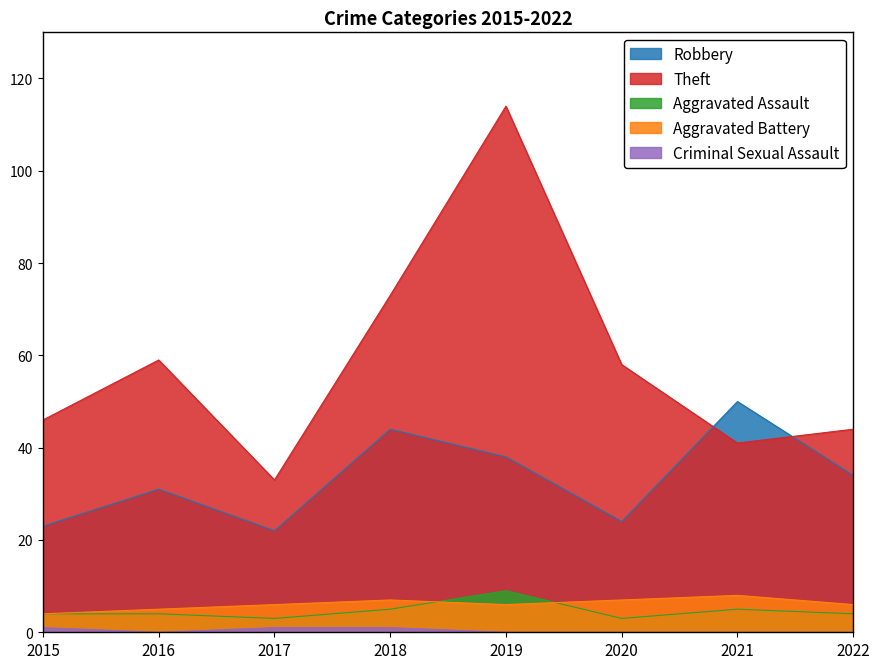

At which category does Theft reach its first local valley?

2017